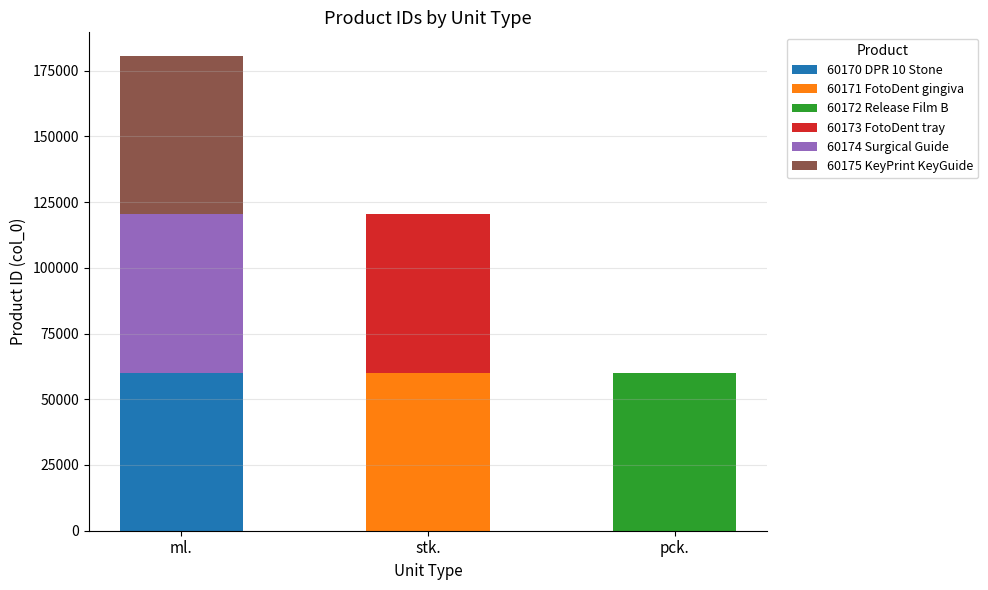

Which category has the highest value in the 60170 DPR 10 Stone series?

ml.